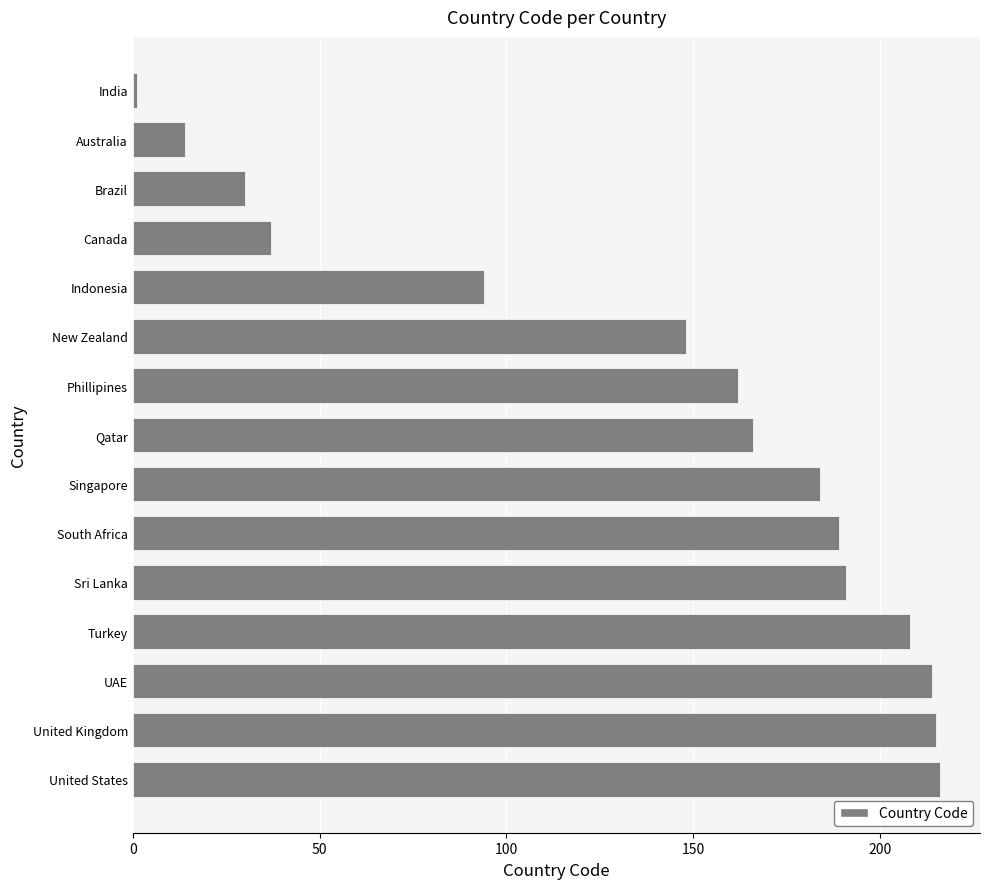

How many series are shown in this chart?

1